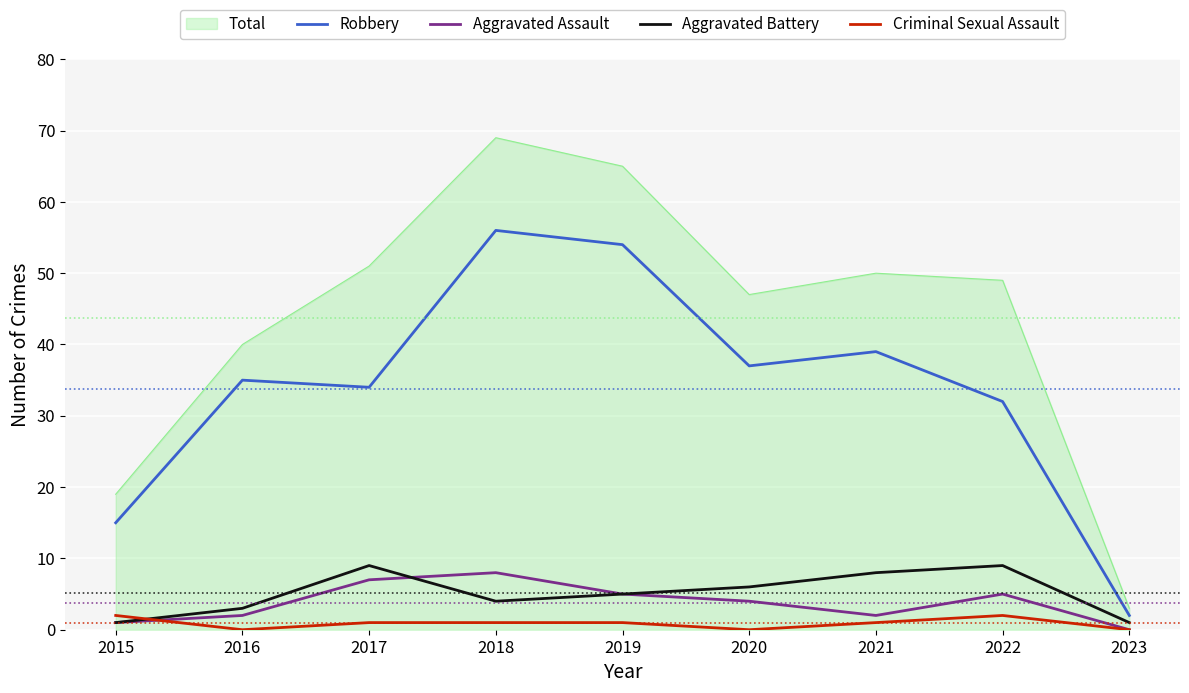

At which category does Aggravated Battery reach its first local peak?

2017